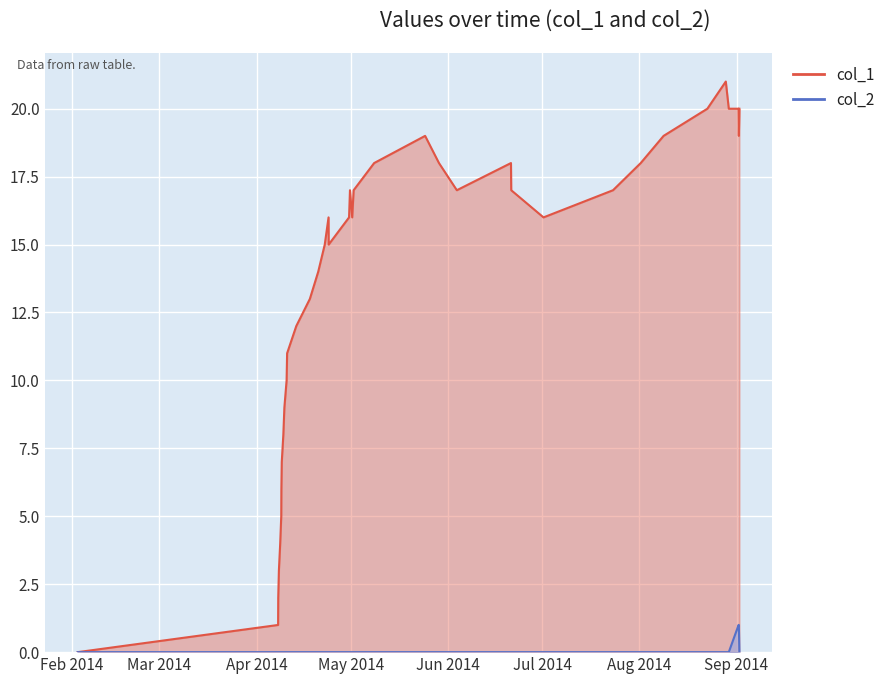

Is it true that col_2 equals -1 at 19?

False